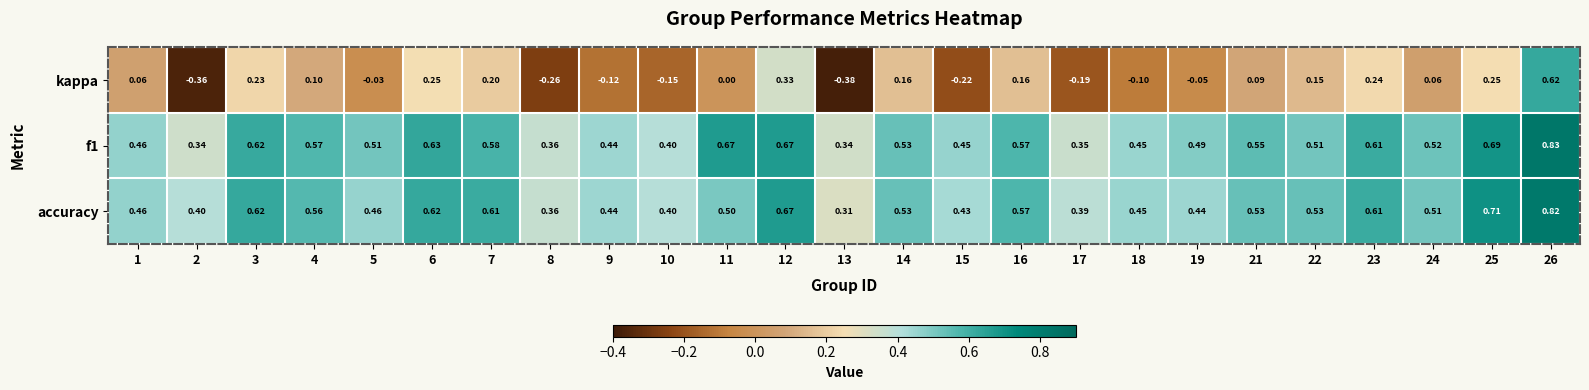

Is the value of accuracy at 9 greater than the value of kappa at 8?

Yes